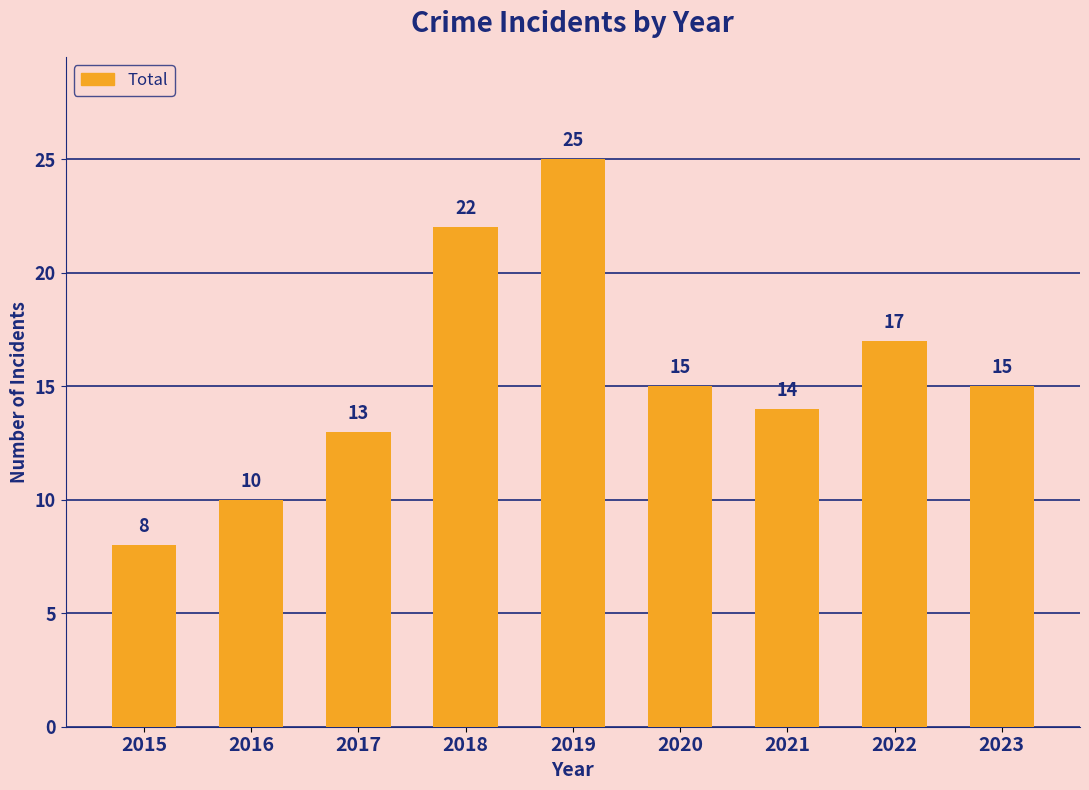

What is the maximum value shown in the chart?

25